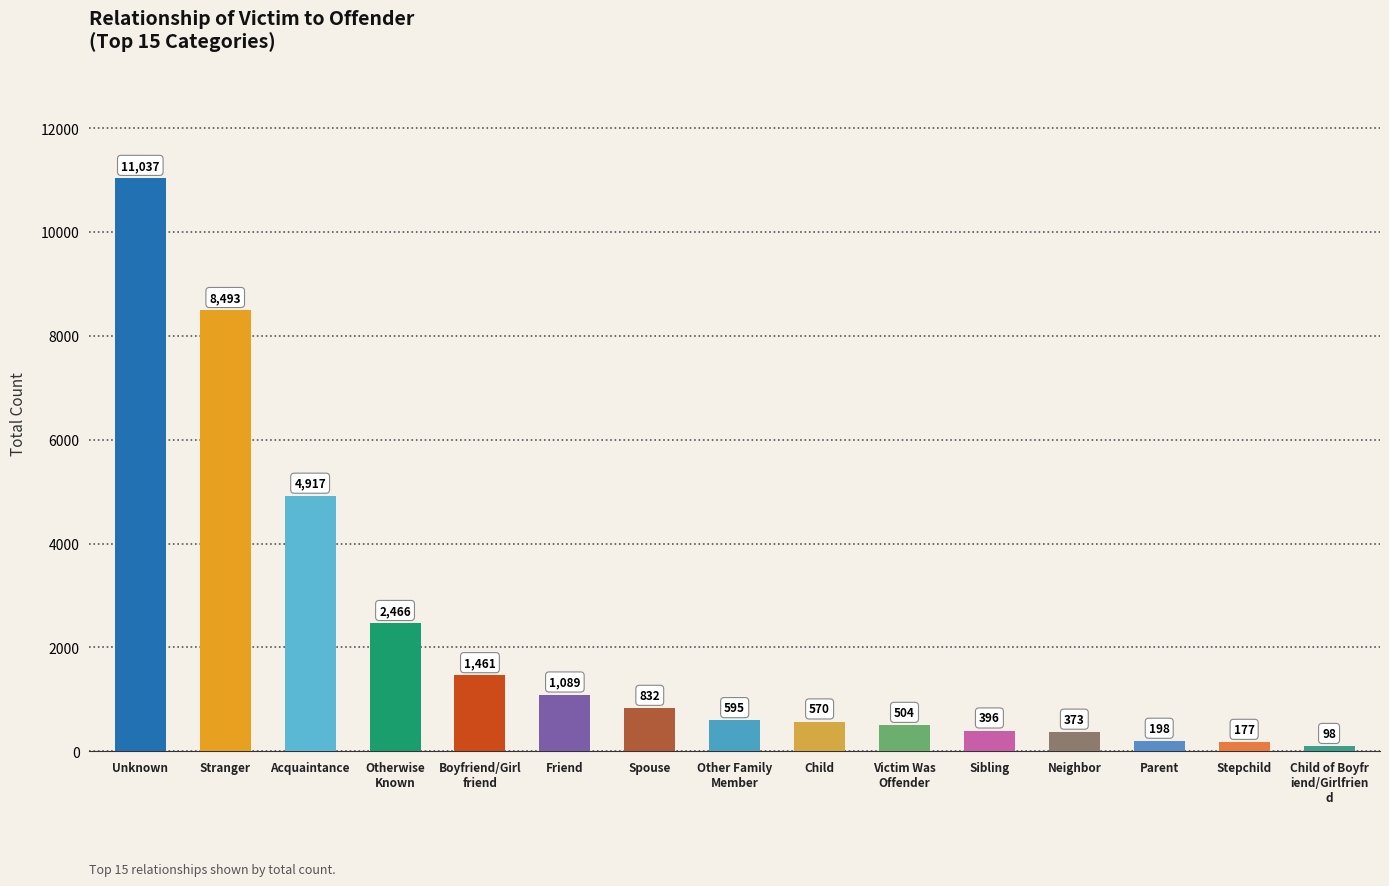

What is the maximum value shown in the chart?

11037